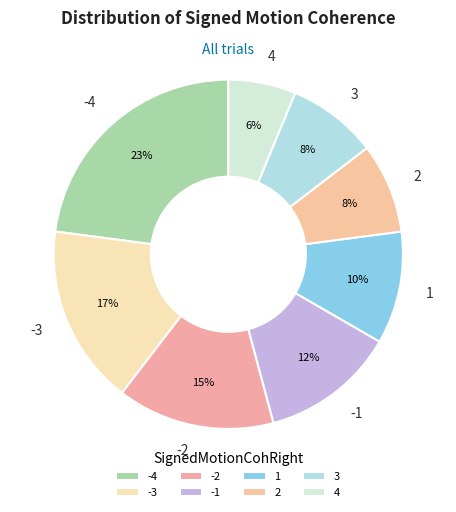

Do -4 and 2 together represent more than half of the pie?

No